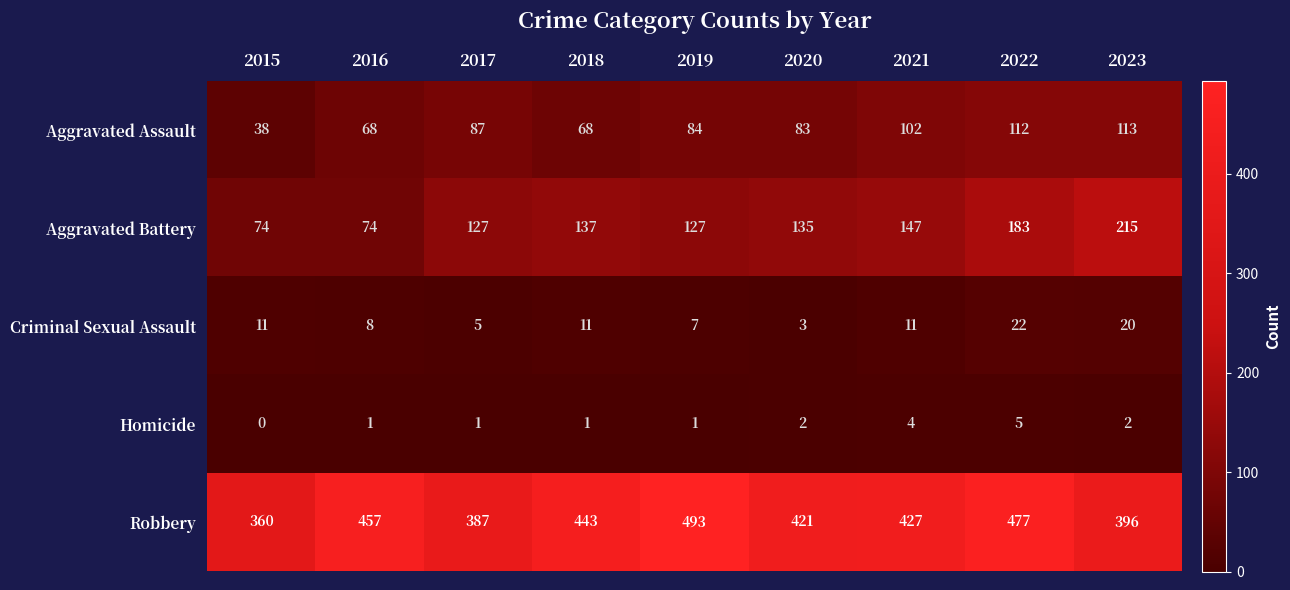

What is the maximum value shown in the chart?

493